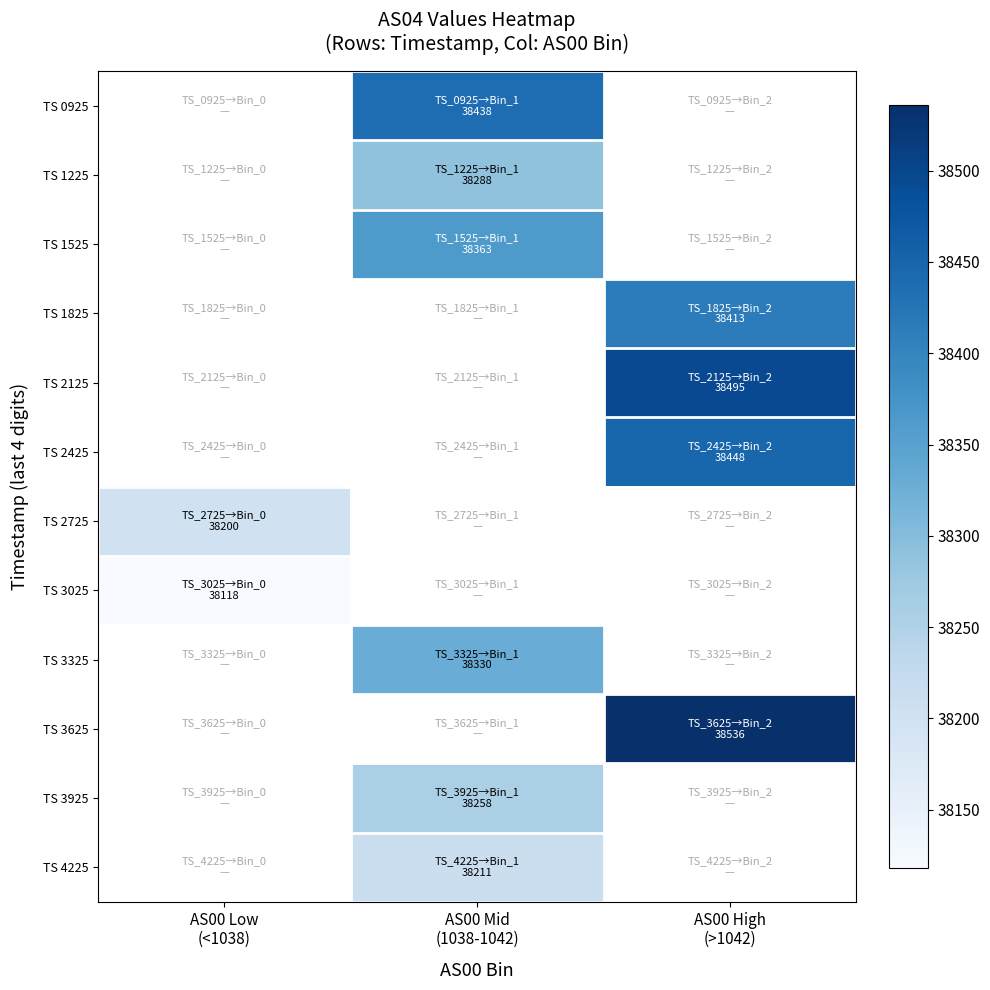

Which series has the largest range (max minus min)?

TS 2725